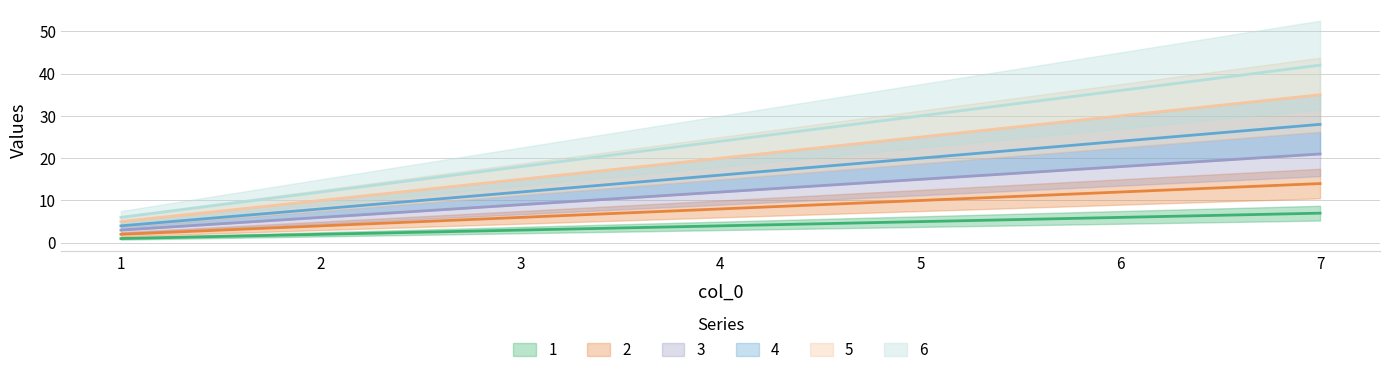

What is the sum of all 1 values?

28